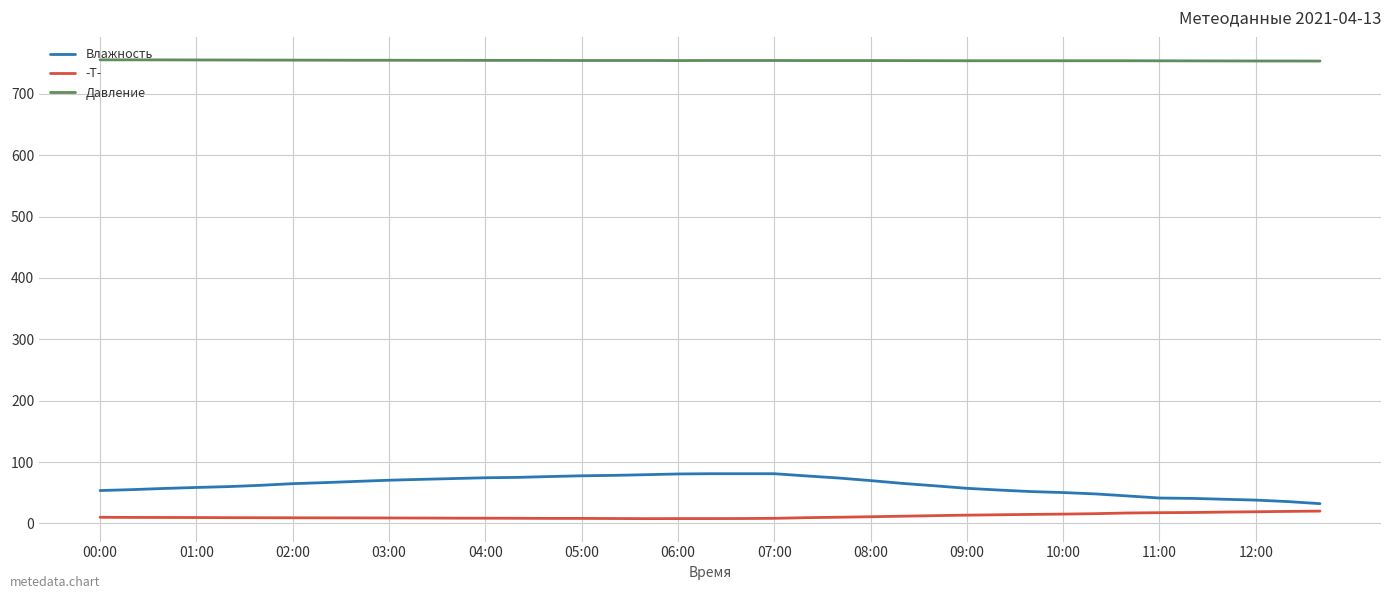

What is the maximum value shown in the chart?

755.3